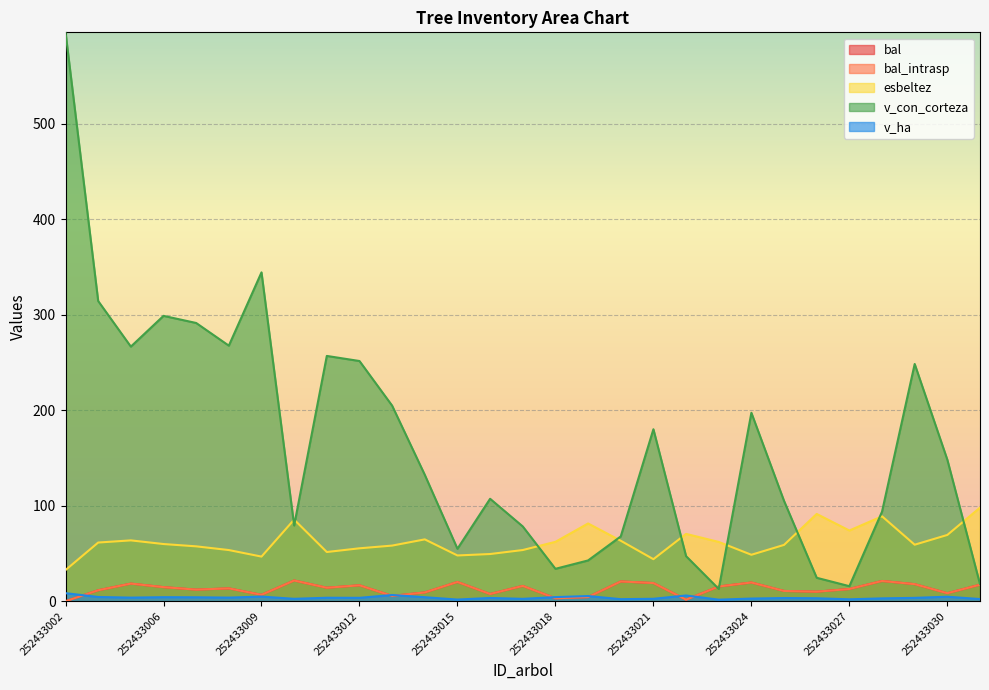

Is it true that v_ha equals 2.5 at 252433021?

True